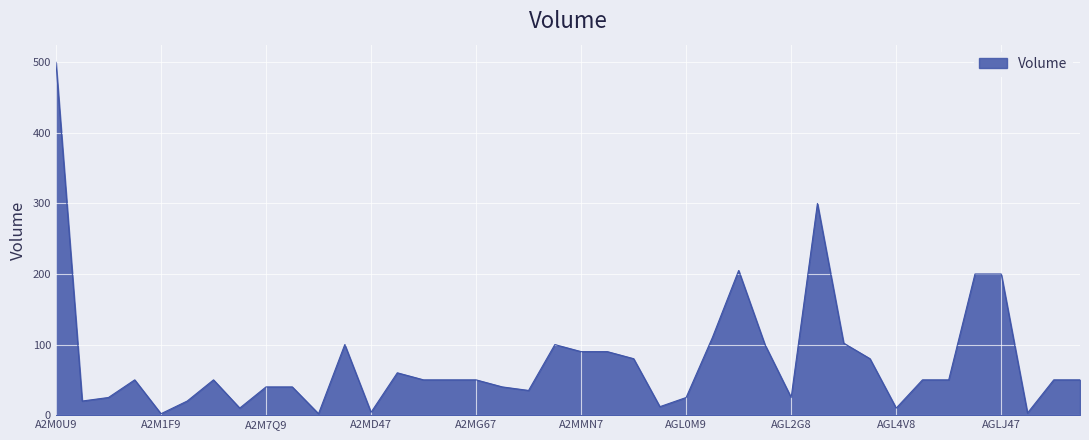

What is the maximum value shown in the chart?

500